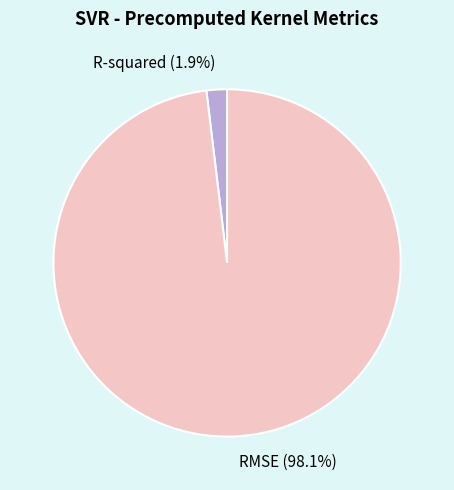

Which category has the smallest portion of the pie?

R-squared